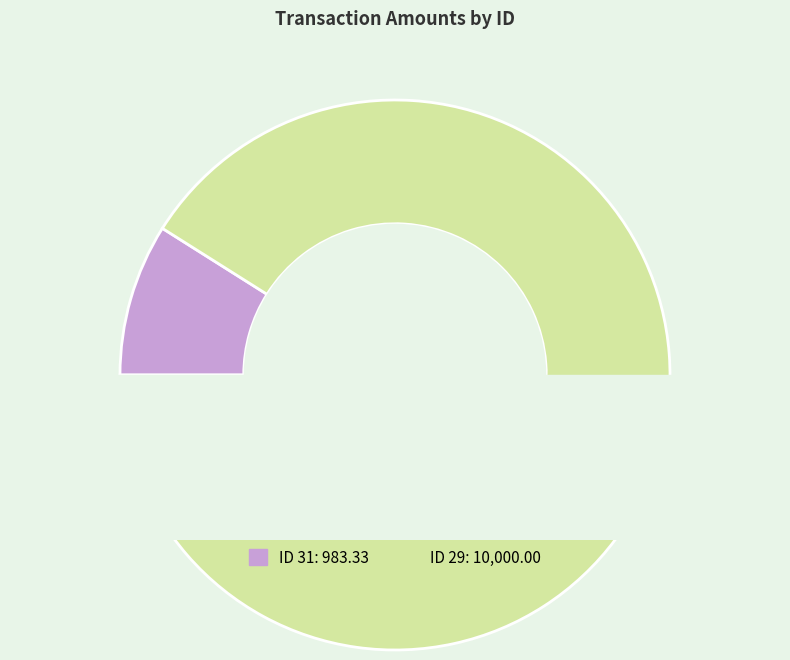

Count the number of slices in the pie.

2